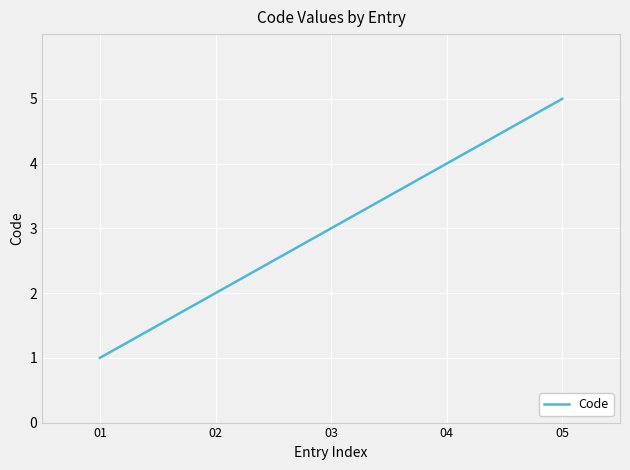

Which category has the highest value across all series?

05